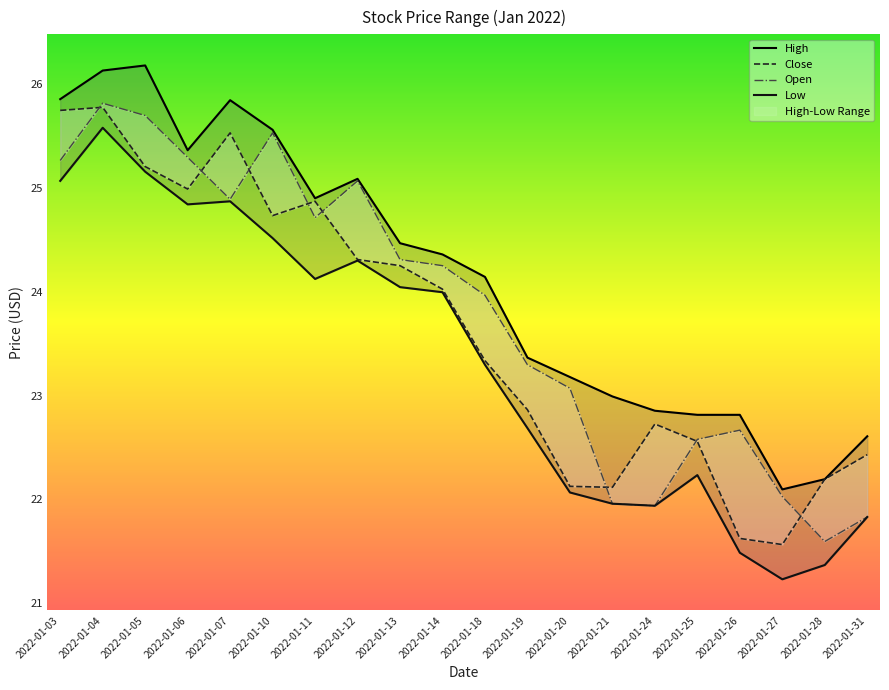

List the labels in order of Low value, smallest first.

2022-01-27, 2022-01-28, 2022-01-26, 2022-01-31, 2022-01-24, 2022-01-21, 2022-01-20, 2022-01-25, 2022-01-19, 2022-01-18, 2022-01-14, 2022-01-13, 2022-01-11, 2022-01-12, 2022-01-10, 2022-01-06, 2022-01-07, 2022-01-03, 2022-01-05, 2022-01-04